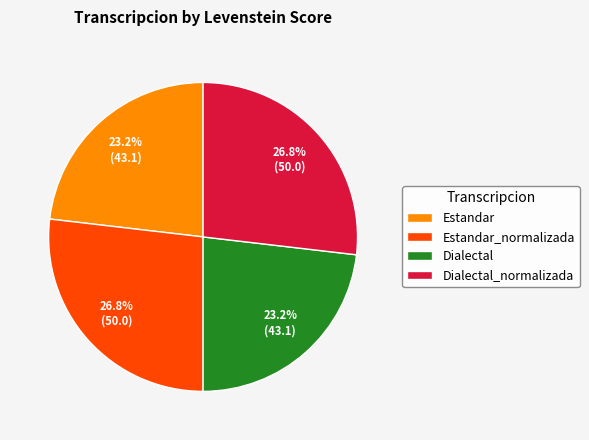

How much of the chart is everything except Estandar_normalizada?

73.2%